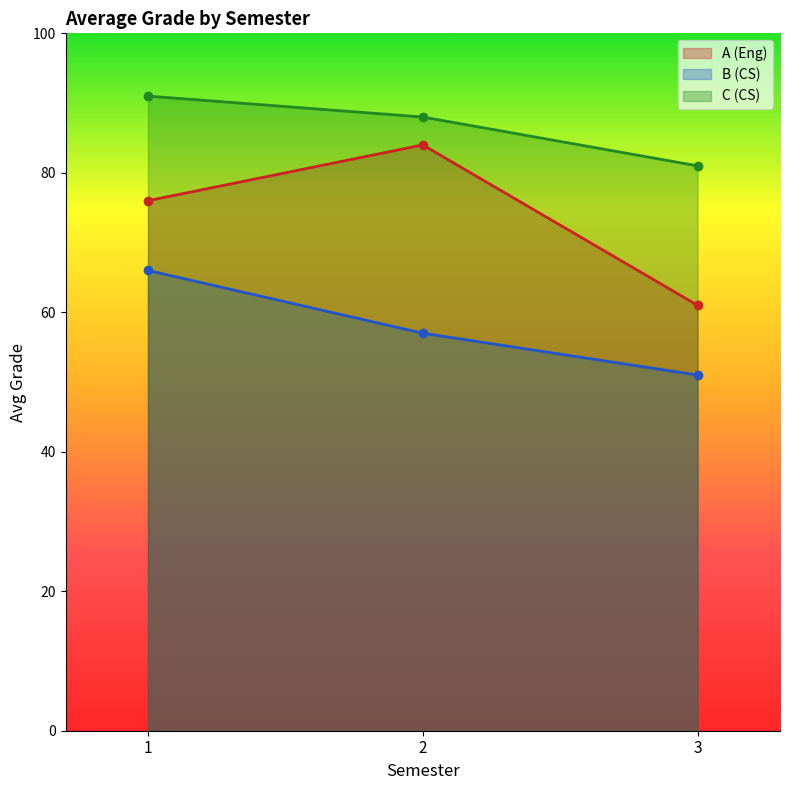

What is the sum of the C (CS) values at 1 and 3?

172